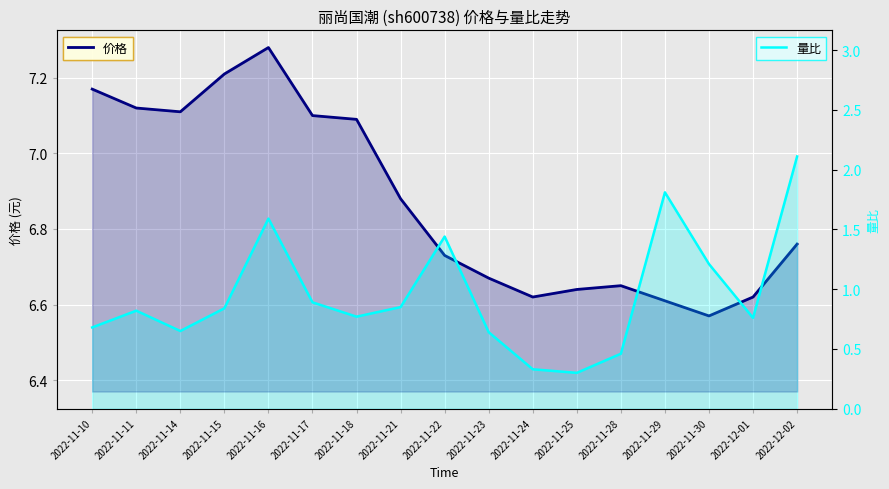

Is the value of 量比 at 2022-11-23 greater than the value of 价格 at 2022-11-22?

No